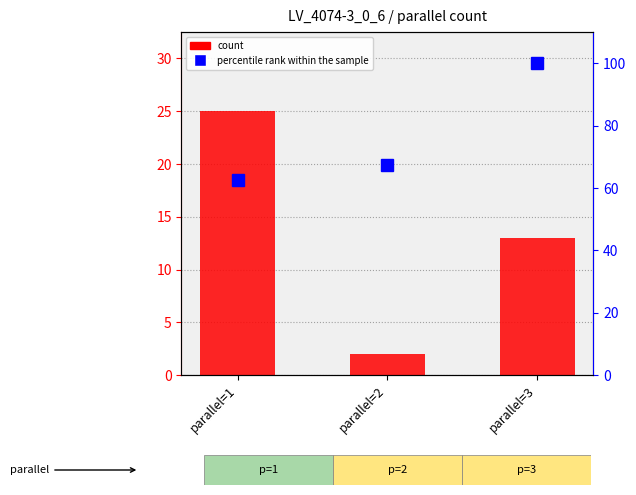

What is the value of the percentile rank within the sample bar at the 2nd from the left?

67.5